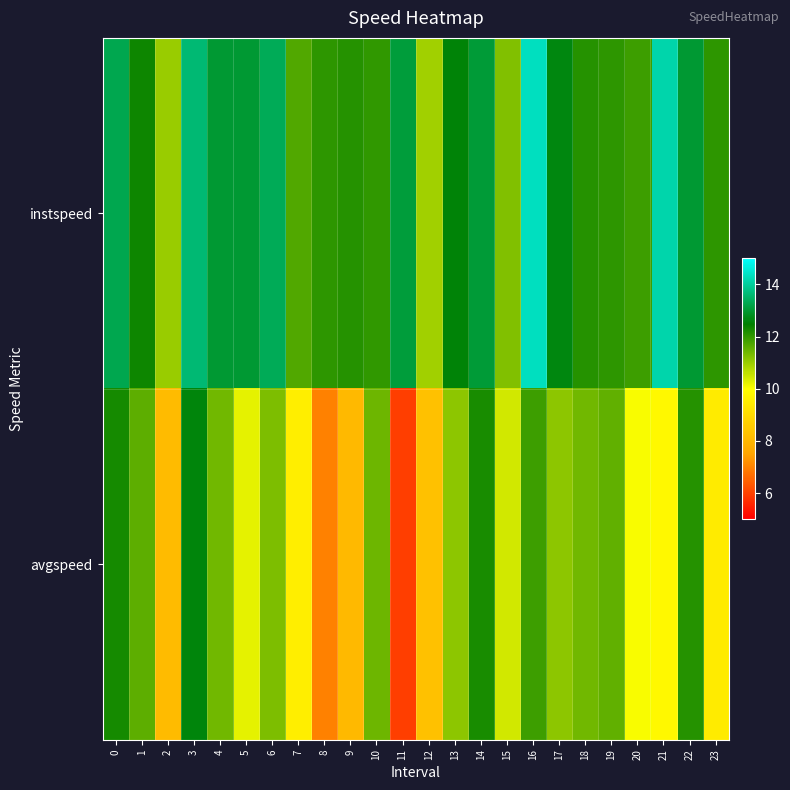

List the series in order of their peak value, highest first.

instspeed, avgspeed